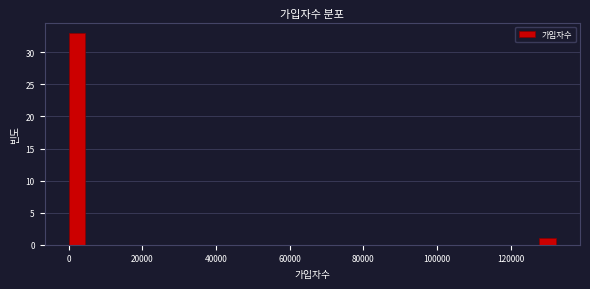

Around what value on the x-axis is the tallest bar? Give the approximate position of its centre, as read against the axis.

2000